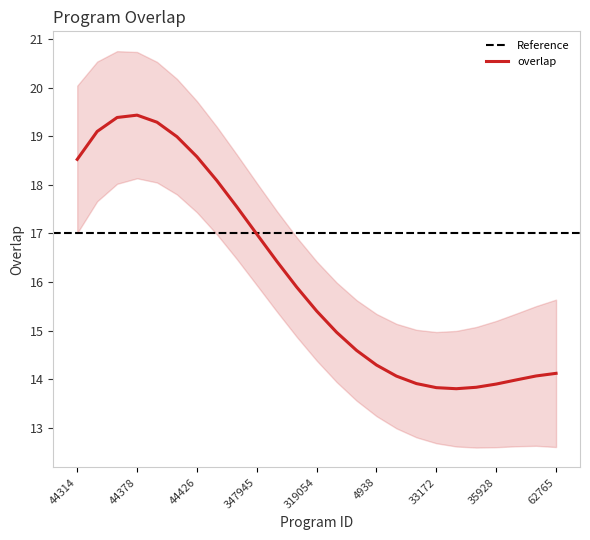

List the labels in order of value, smallest first.

33173, 33172, 33674, 35928, 26083, 44835, 23976, 51399, 62765, 4938, 202, 332181, 319054, 286576, 39968, 347945, 215414, 108936, 44314, 44426, 44408, 44317, 44406, 44320, 44378